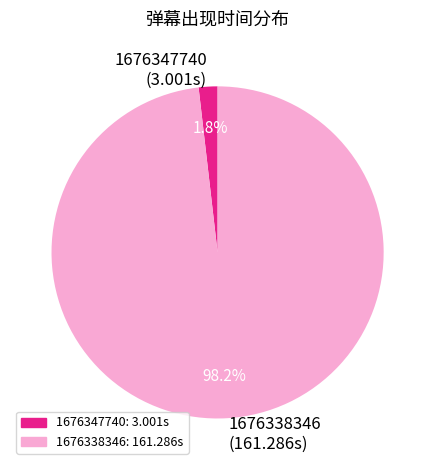

The 1676338346 slice represents 98% of the pie. True or false?

True